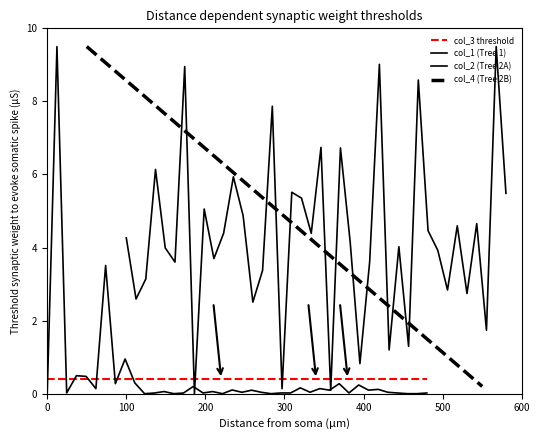

Which series has the largest total across all categories?

col_2